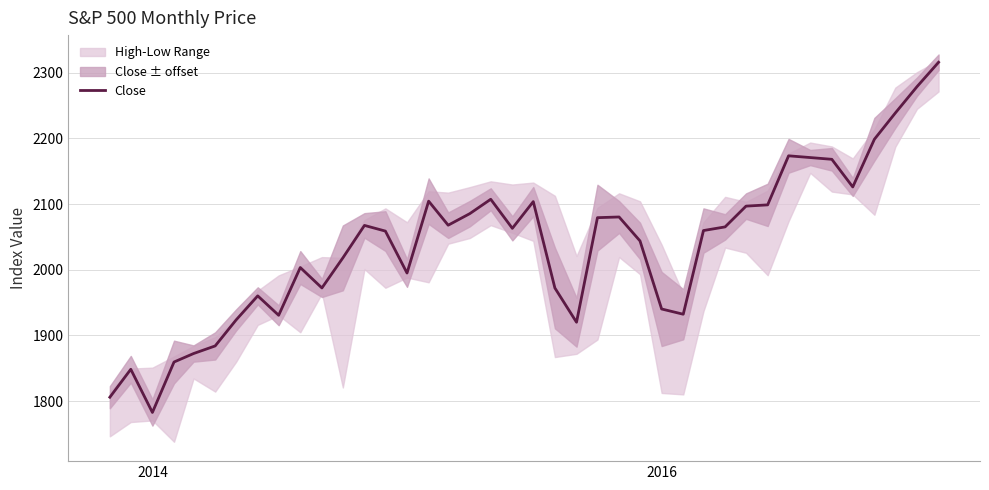

Which category has the lowest value in the Close series?

2014